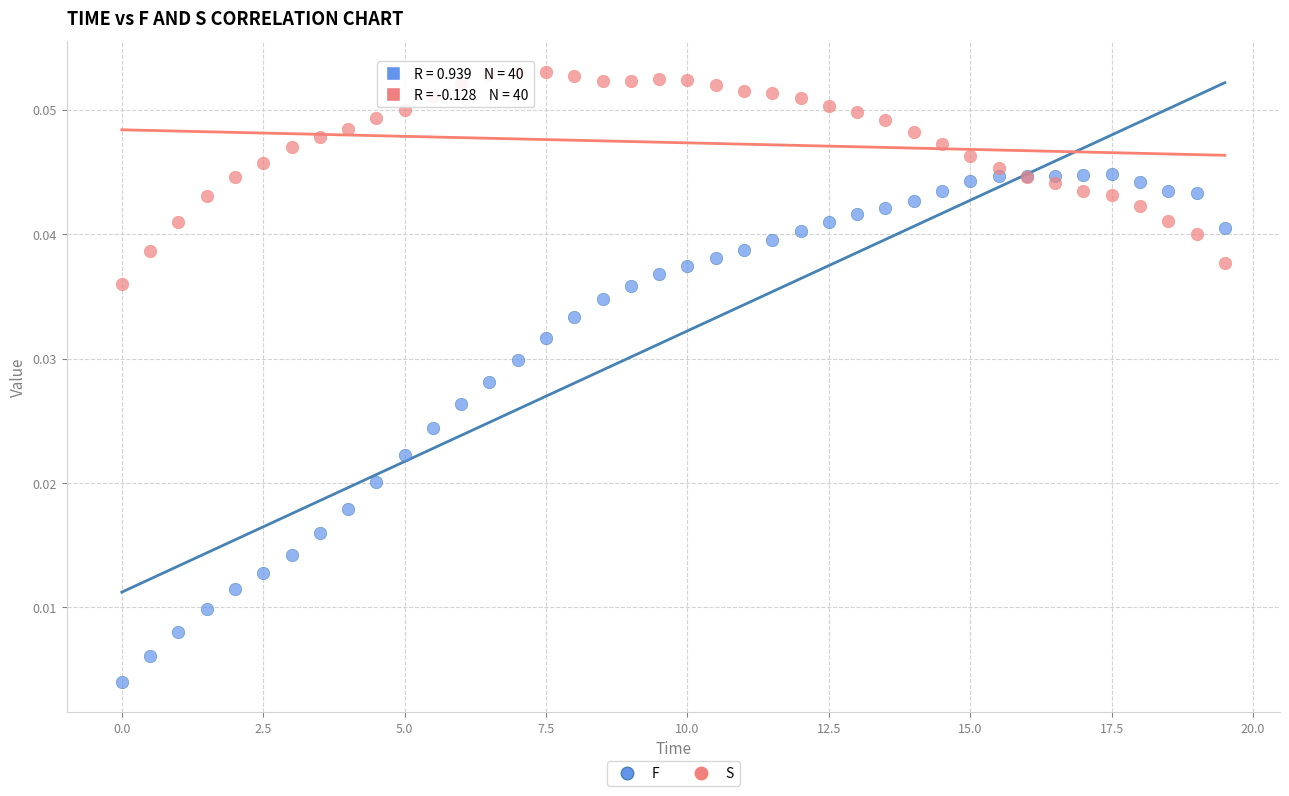

Which series contains the lowest Y value?

F